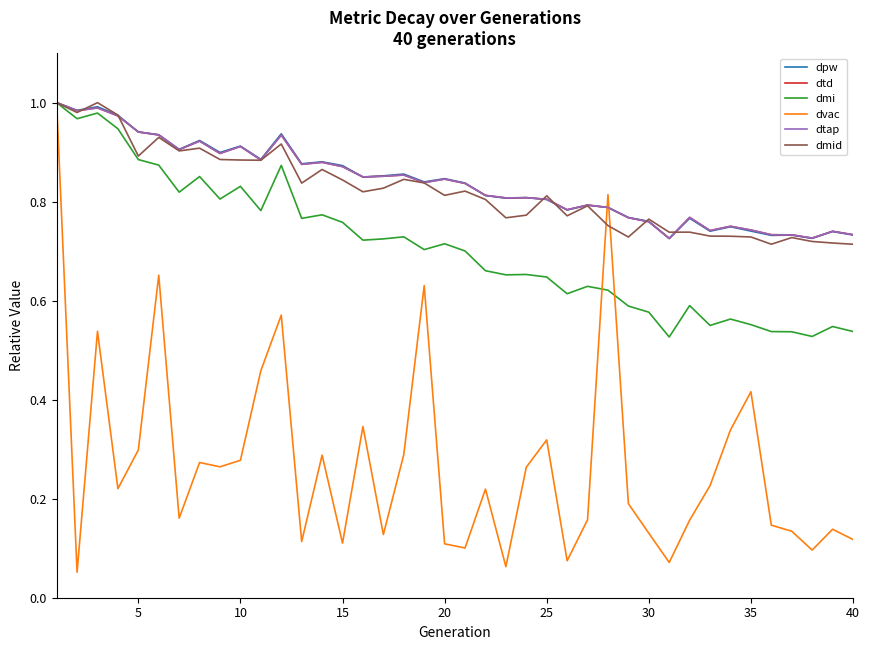

Does the chart display data point markers on the line(s)?

No